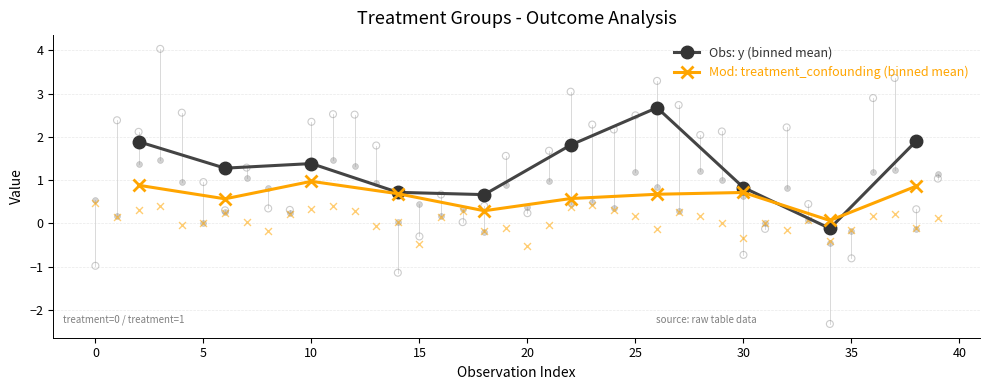

Which series contains the lowest Y value?

Obs: y (binned mean)